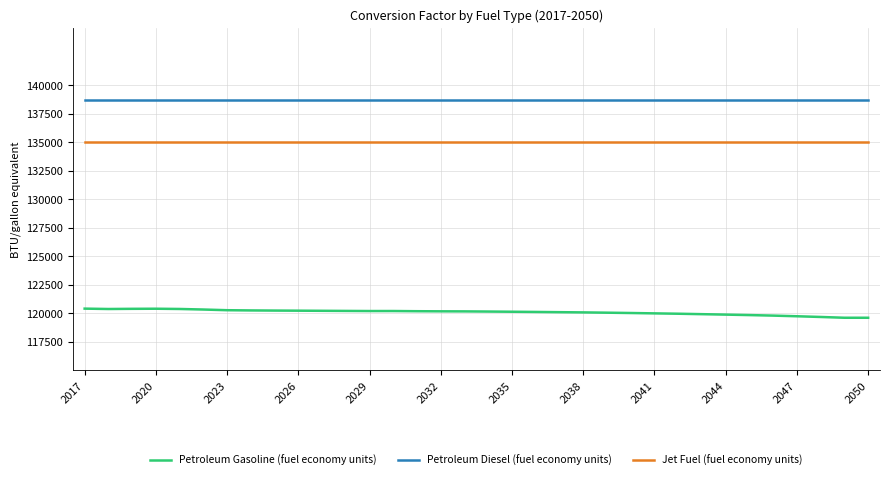

What is the maximum value for Petroleum Diesel (fuel economy units)?

138690.5